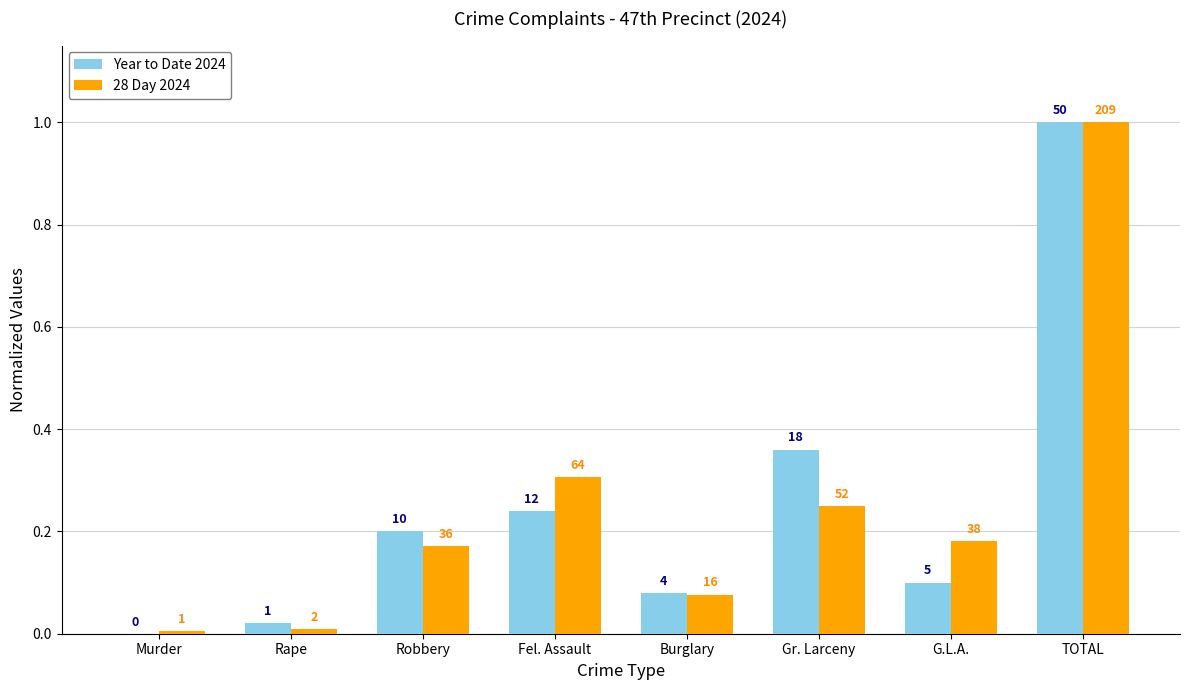

How many groups of bars are there?

8